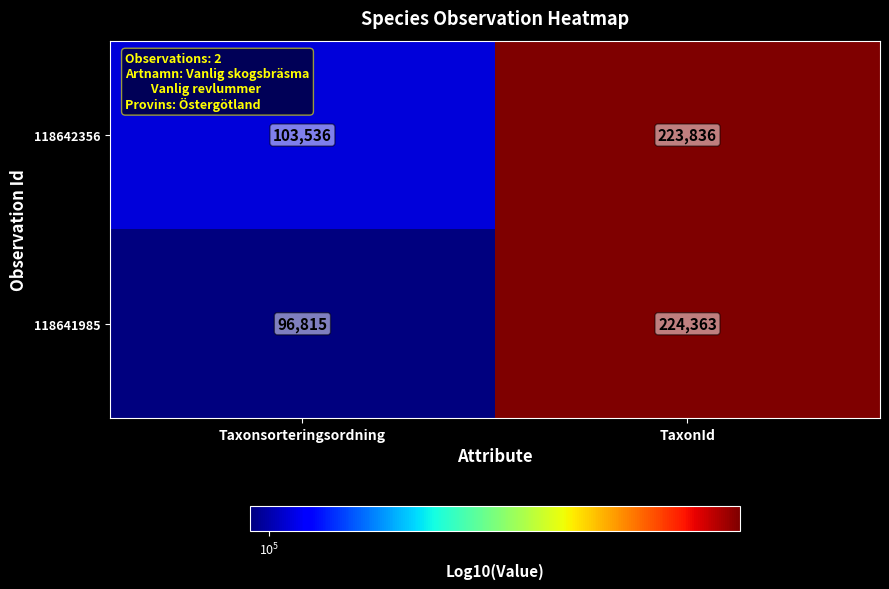

At which label is 118642356 closest to 163686?

Taxonsorteringsordning